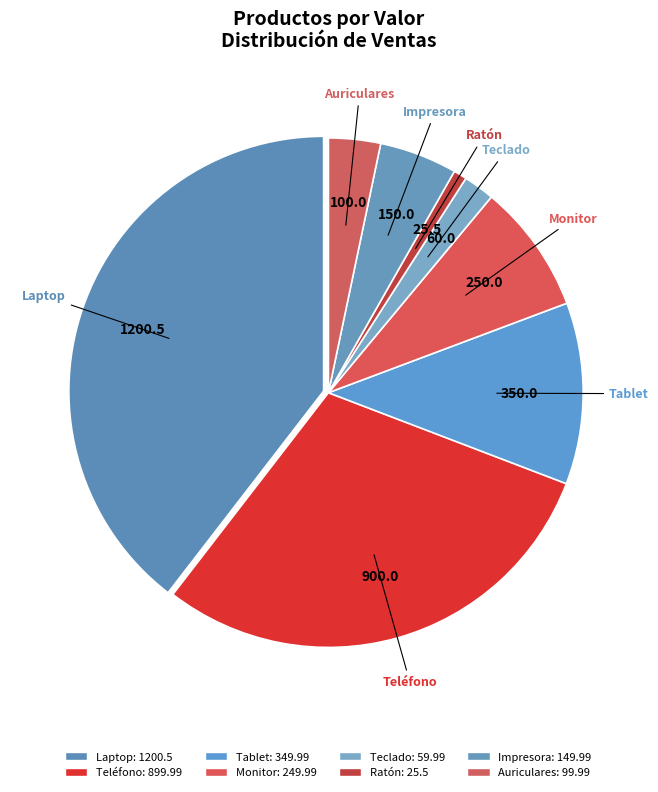

Which slice is the largest?

Laptop